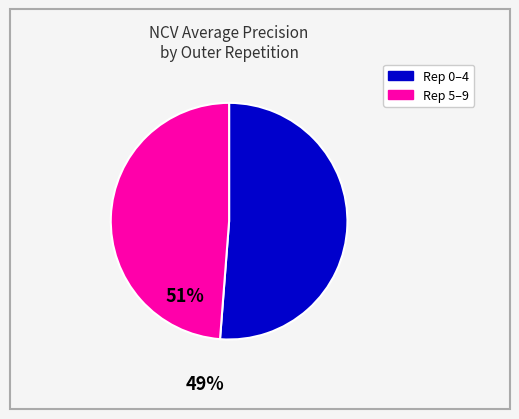

Is there any slice that represents more than half of the pie?

Yes